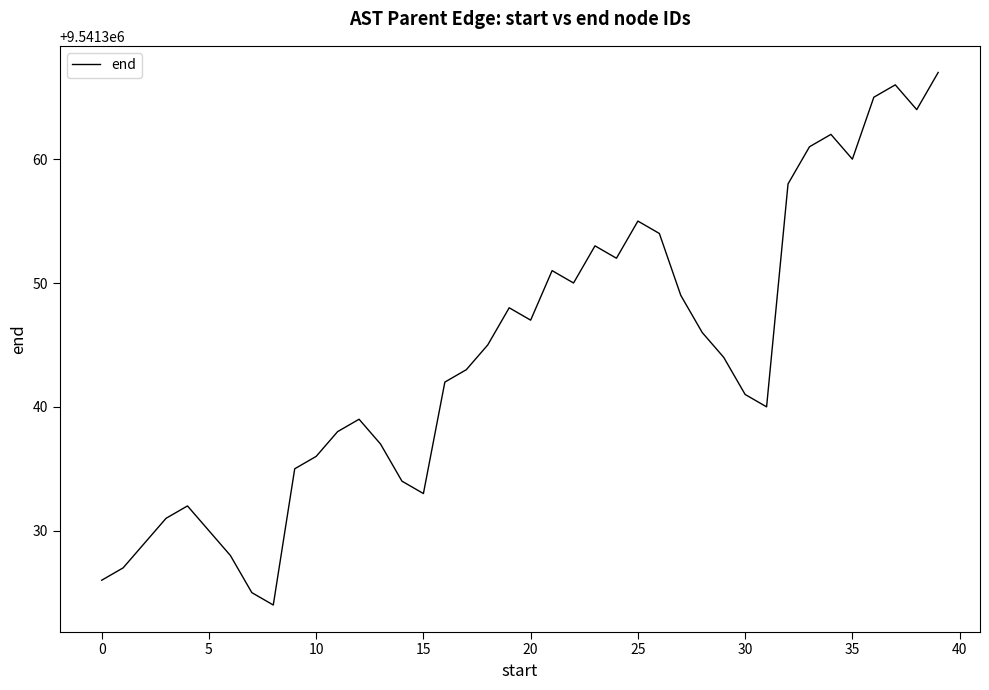

What is the average value?

9541344